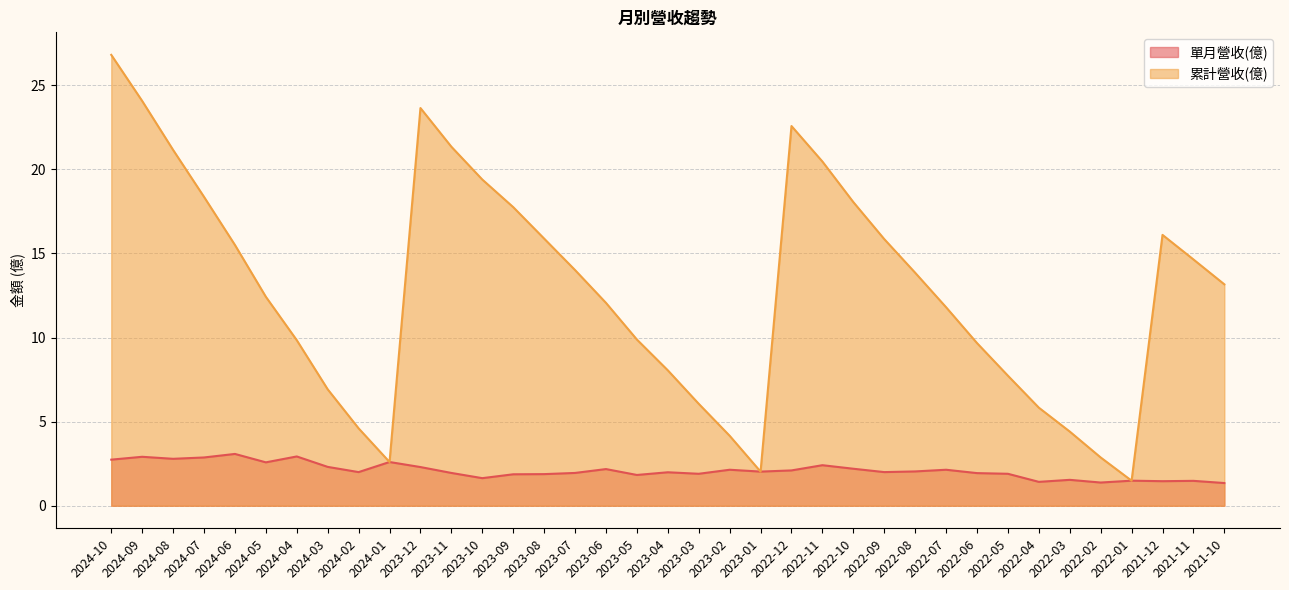

What are all the series names shown in the legend?

單月營收(億), 累計營收(億)